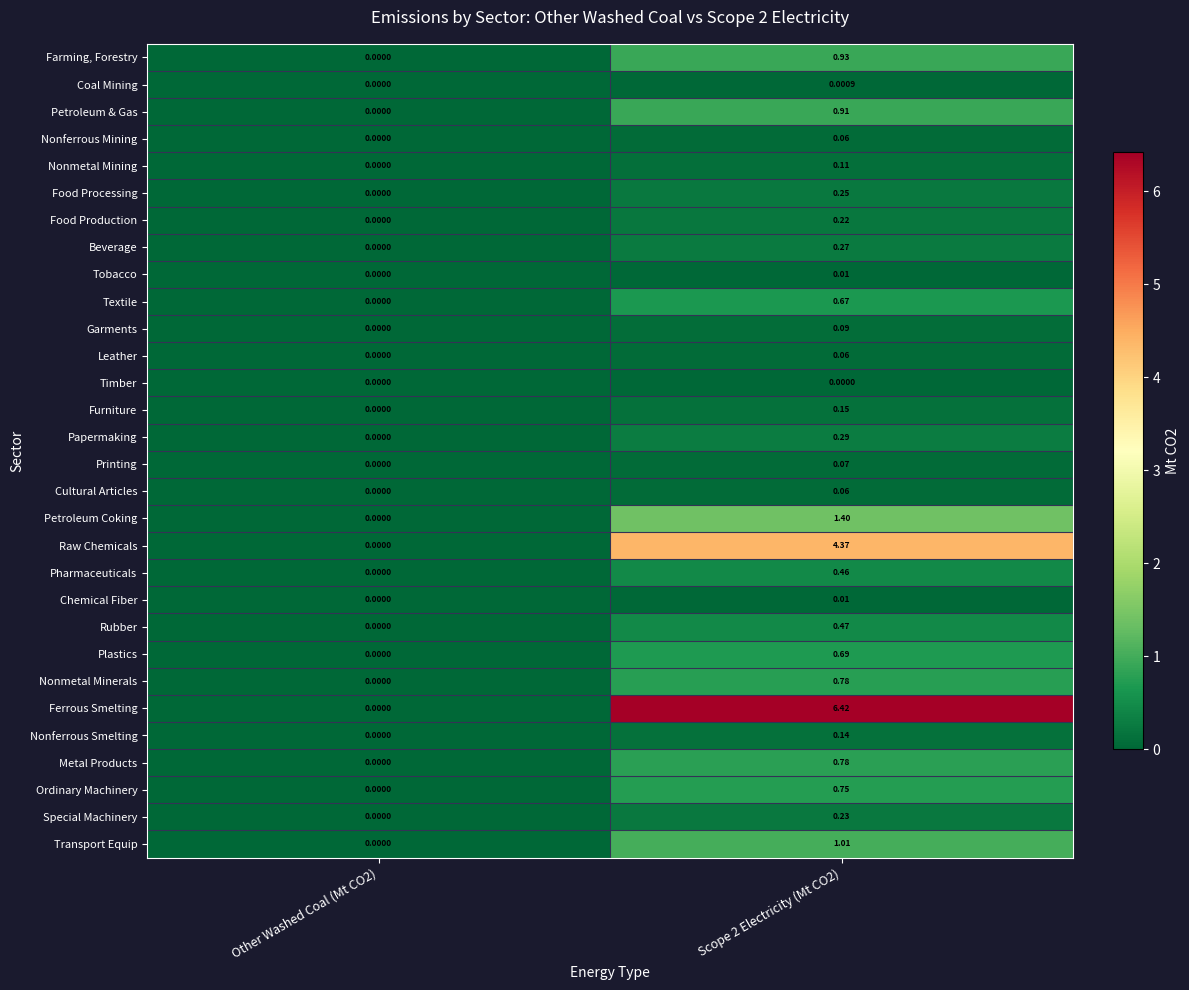

Which series has the widest spread of values?

Ferrous Smelting